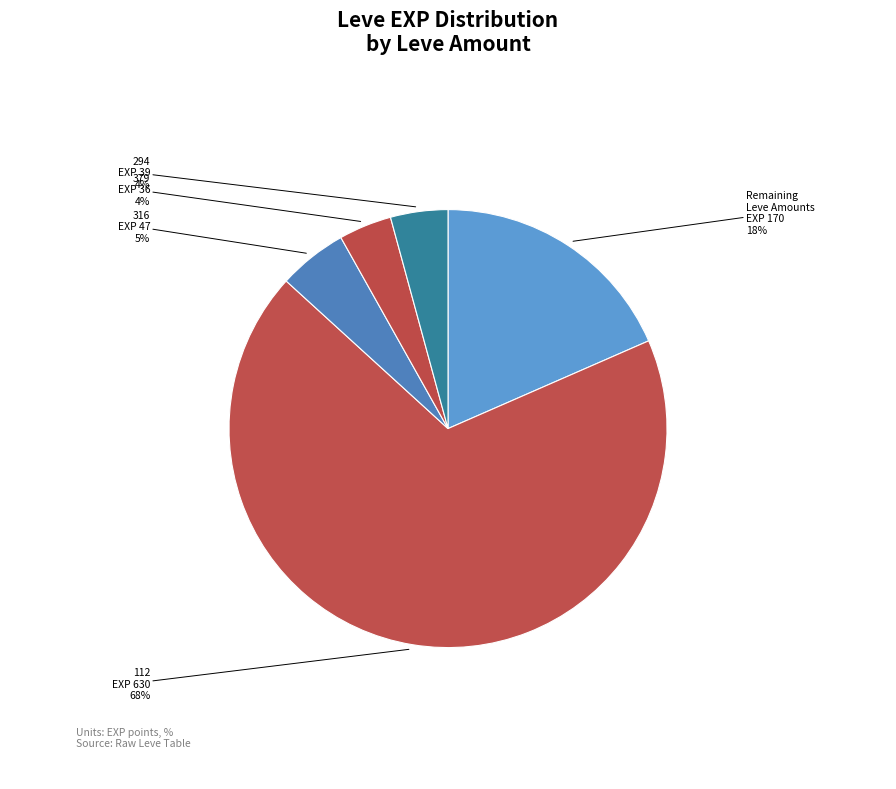

Which slice is the largest?

112